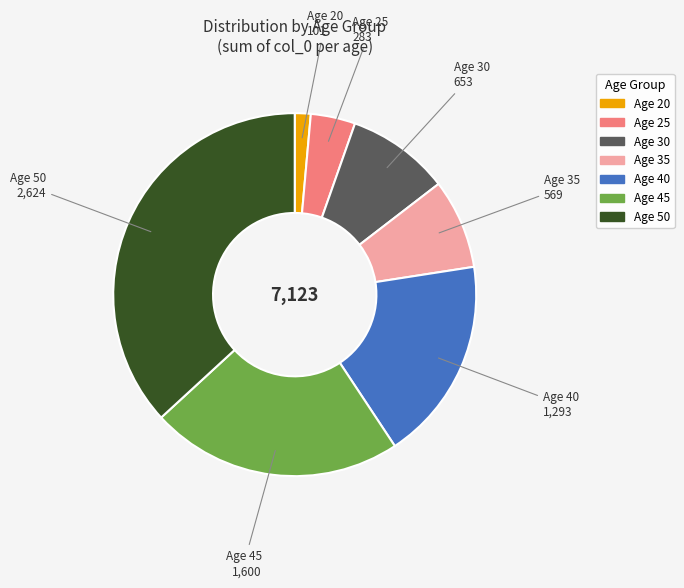

Is there any slice that represents more than half of the pie?

No